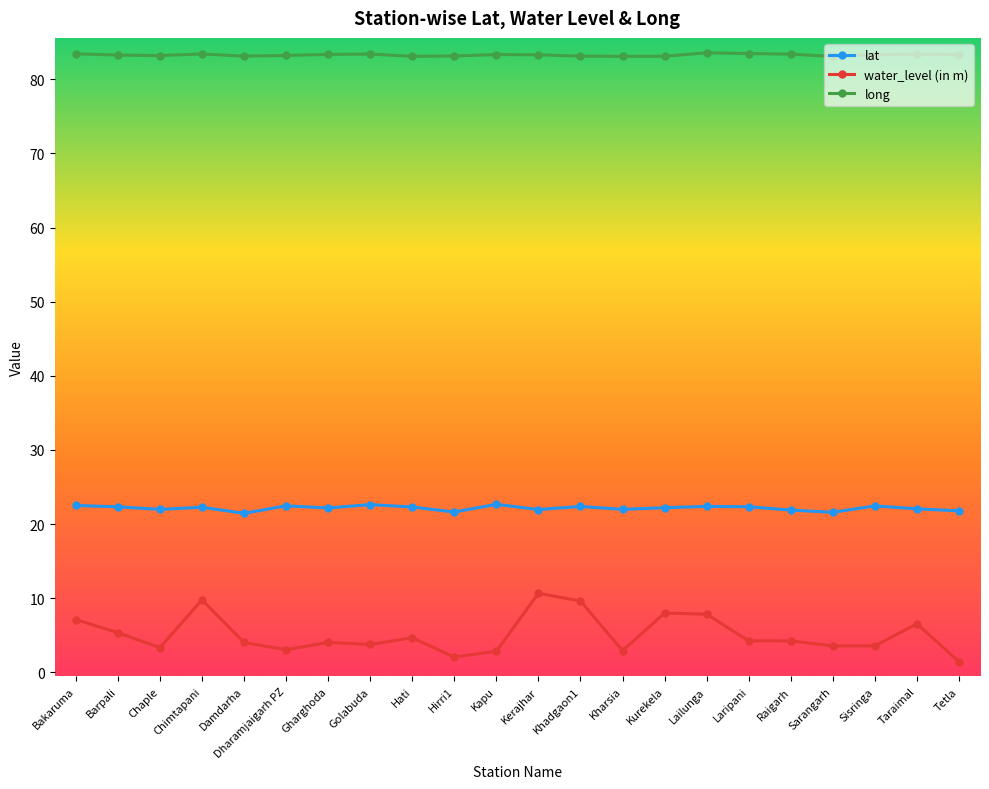

What is the sum of the lat values at Kurekela and Barpali?

44.5